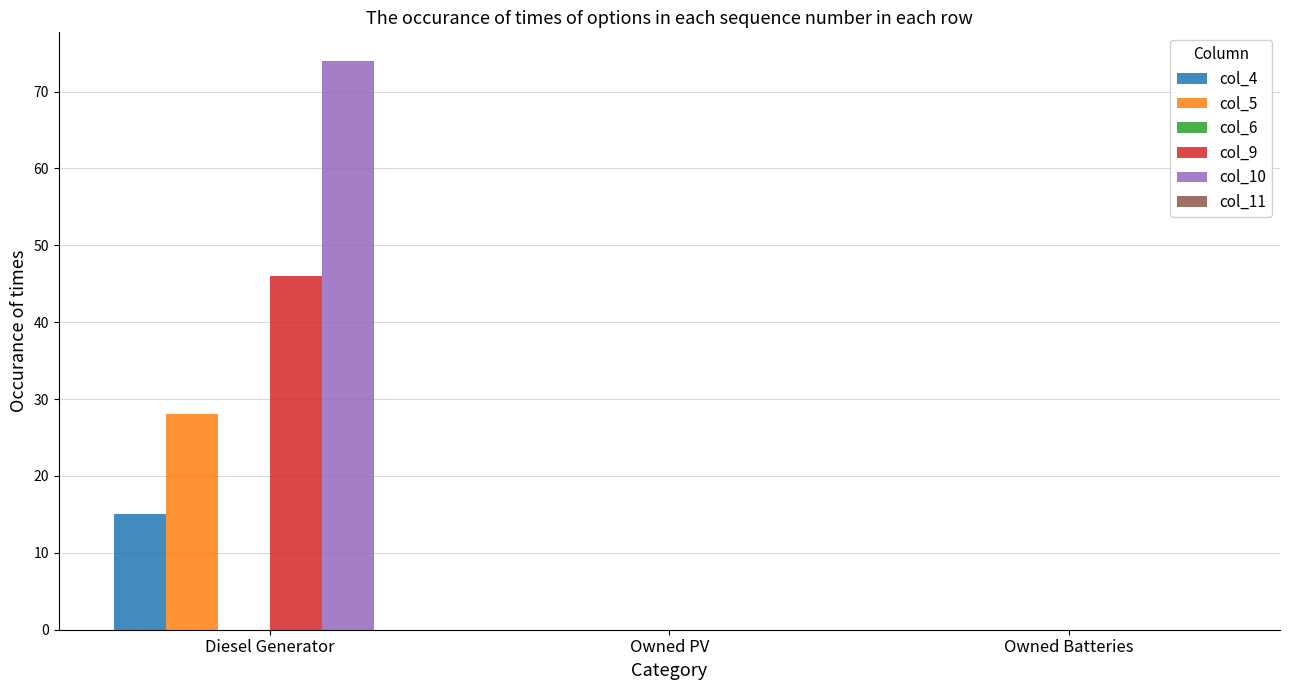

Which series has the largest total across all categories?

col_10